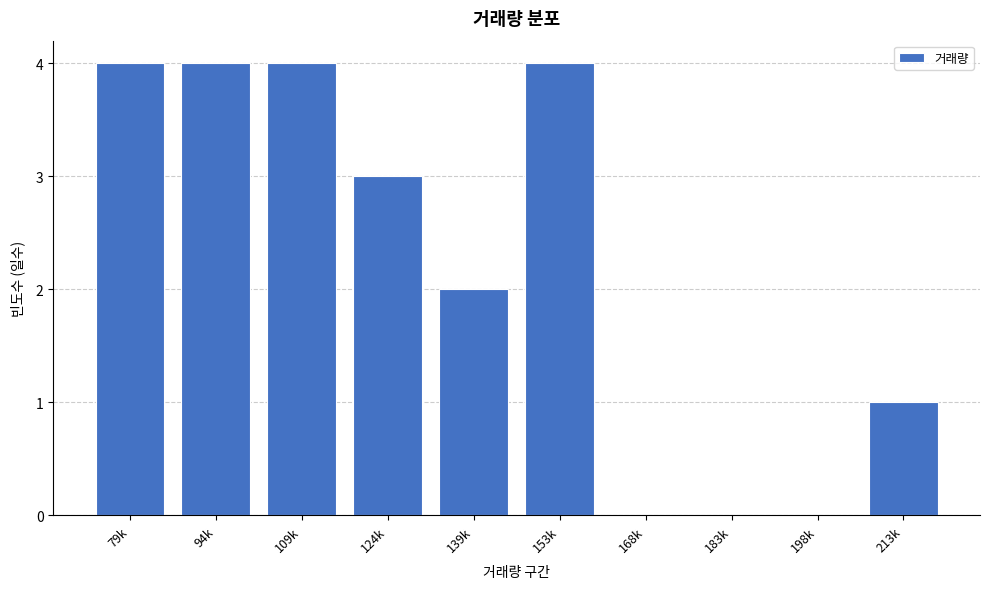

Reading left to right, extract all data points from this chart.

79k=4	94k=4	109k=4	124k=3	139k=2	153k=4	168k=0	183k=0	198k=0	213k=1